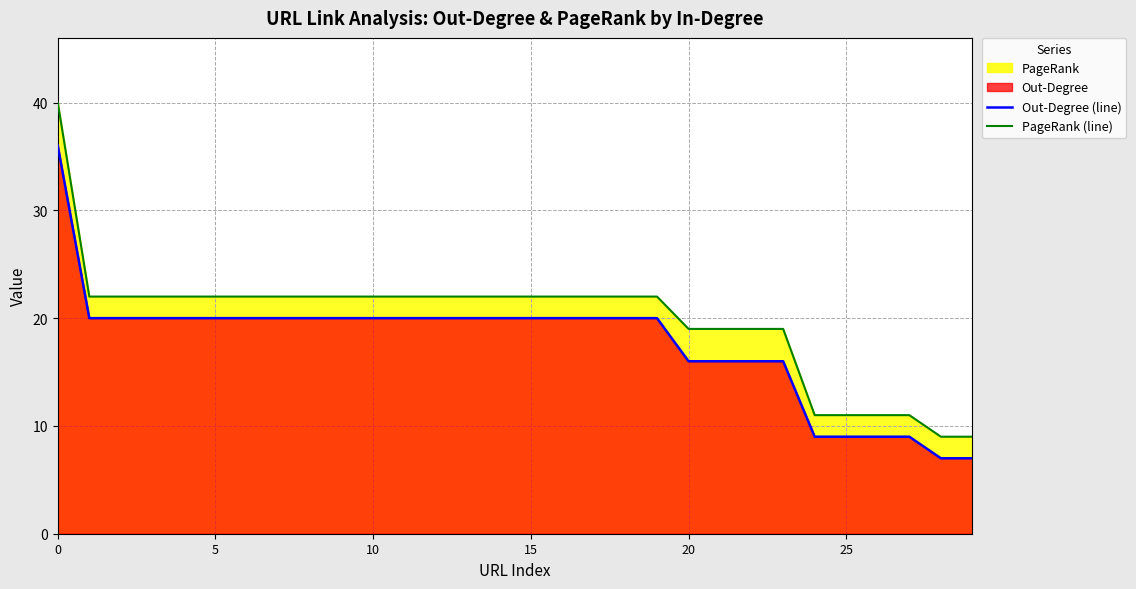

What is the approximate value of Out-Degree (line) at 20, to the nearest 10?

20